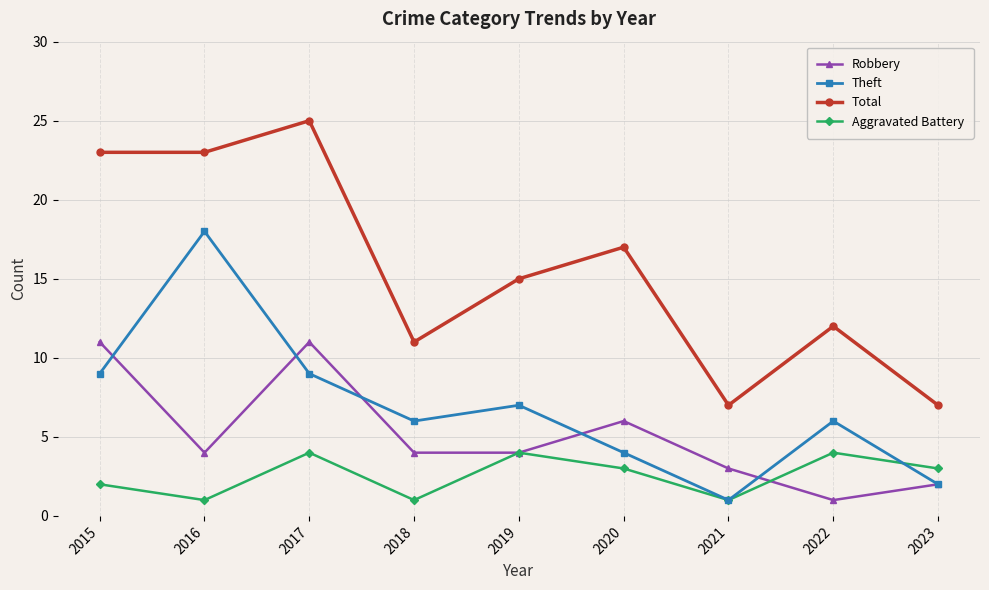

What is the value of the Total point at the 1st from the left?

23